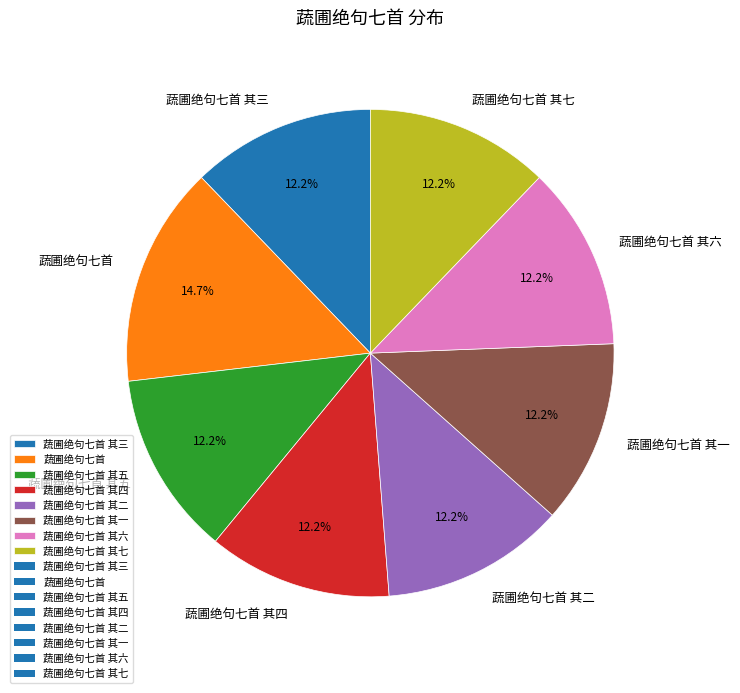

The 蔬圃绝句七首 其三 slice represents 1% of the pie. True or false?

False